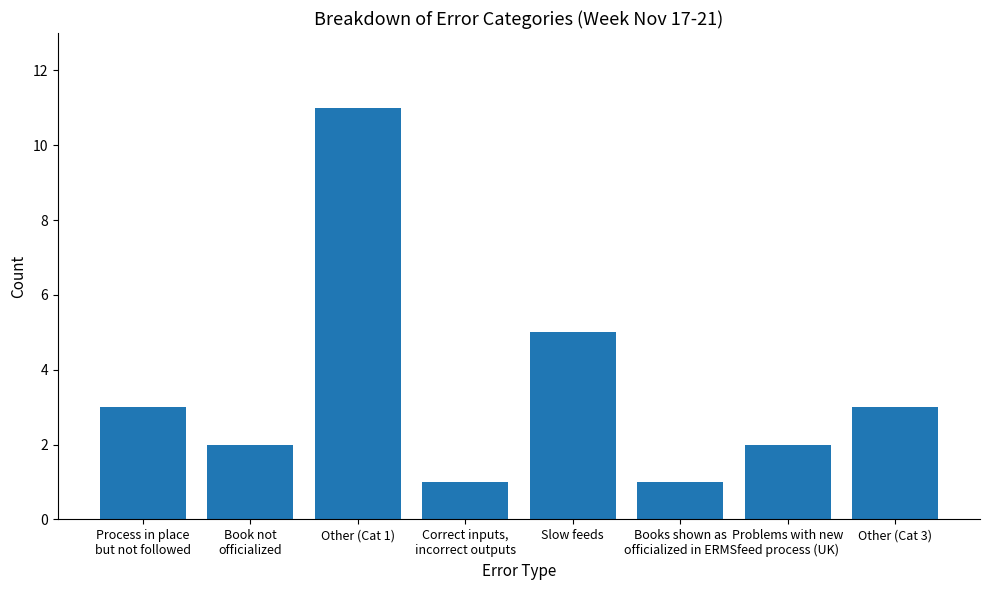

True or false: the data shows 1 at Books shown as
officialized in ERMS.

True